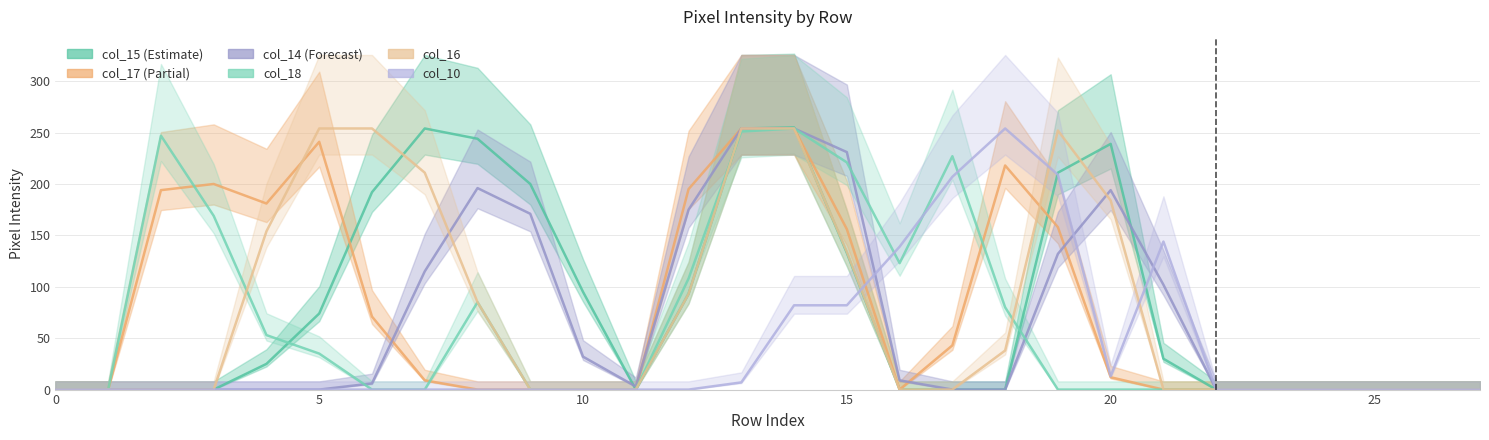

Reading left to right, list all the values displayed in this chart.

col_15: 0=0	1=0	2=0	3=0	4=25	5=74	6=192	7=254	8=244	9=200	10=95	11=0	12=93	13=254	14=255	15=133	16=0	17=0	18=0	19=211	20=239	21=30	22=0	23=0	24=0	25=0	26=0	27=0
col_17: 0=0	1=0	2=194	3=200	4=181	5=241	6=71	7=9	8=0	9=0	10=0	11=0	12=195	13=254	14=254	15=156	16=0	17=43	18=218	19=158	20=12	21=0	22=0	23=0	24=0	25=0	26=0	27=0
col_14: 0=0	1=0	2=0	3=0	4=0	5=0	6=6	7=115	8=196	9=171	10=32	11=3	12=175	13=254	14=254	15=231	16=9	17=0	18=0	19=132	20=194	21=102	22=0	23=0	24=0	25=0	26=0	27=0
col_18: 0=0	1=0	2=247	3=169	4=53	5=35	6=0	7=0	8=85	9=0	10=0	11=0	12=108	13=251	14=254	15=221	16=123	17=227	18=80	19=0	20=0	21=0	22=0	23=0	24=0	25=0	26=0	27=0
col_16: 0=0	1=0	2=0	3=0	4=154	5=254	6=254	7=211	8=85	9=0	10=0	11=0	12=93	13=254	14=254	15=134	16=0	17=0	18=38	19=252	20=184	21=0	22=0	23=0	24=0	25=0	26=0	27=0
col_10: 0=0	1=0	2=0	3=0	4=0	5=0	6=0	7=0	8=0	9=0	10=0	11=0	12=0	13=7	14=82	15=82	16=139	17=207	18=254	19=209	20=13	21=144	22=0	23=0	24=0	25=0	26=0	27=0